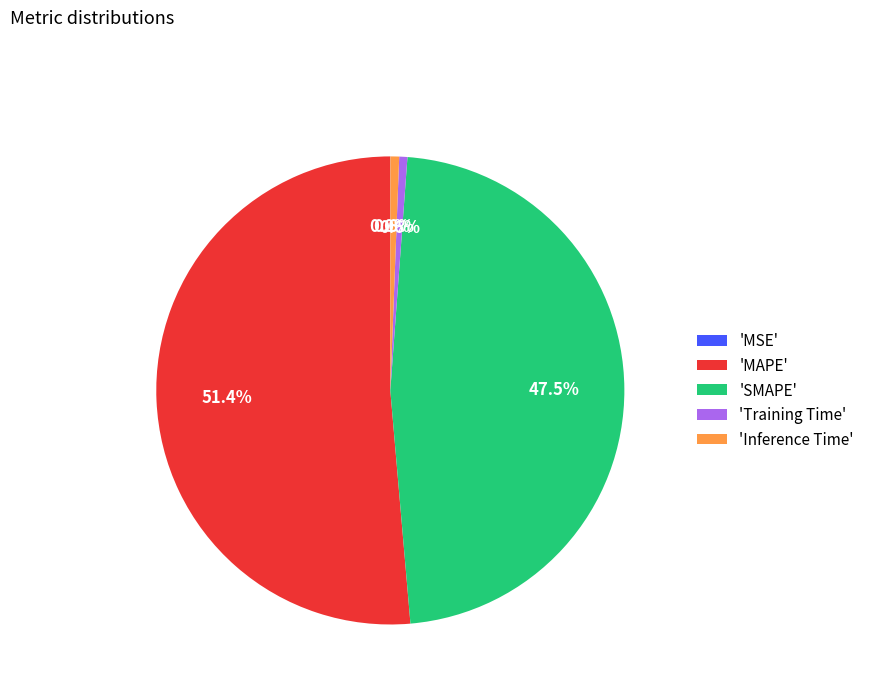

Approximately how many times larger is the value at 'MAPE' compared to 'SMAPE'?

1.1